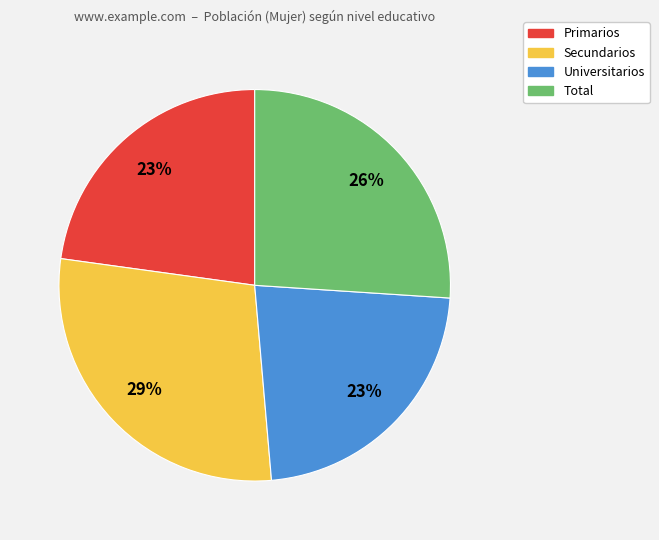

Is there any slice that represents more than half of the pie?

No